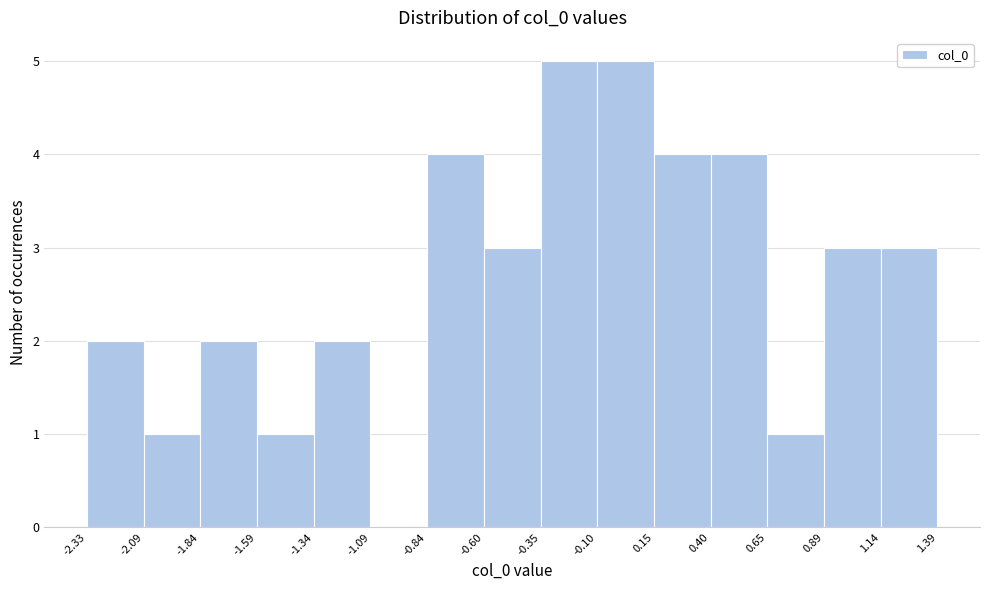

Reading left to right, transcribe this chart: for each bar, give the range it covers on the x-axis and its height. The values are not printed on the chart, so give them approximately, as read against the axis.

-2.33 to -2.09: 2
-2.09 to -1.84: 1
-1.84 to -1.59: 2
-1.59 to -1.34: 1
-1.34 to -1.09: 2
-1.09 to -0.84: 0
-0.84 to -0.60: 4
-0.60 to -0.35: 3
-0.35 to -0.10: 5
-0.10 to 0.15: 5
0.15 to 0.40: 4
0.40 to 0.65: 4
0.65 to 0.89: 1
0.89 to 1.14: 3
1.14 to 1.39: 3